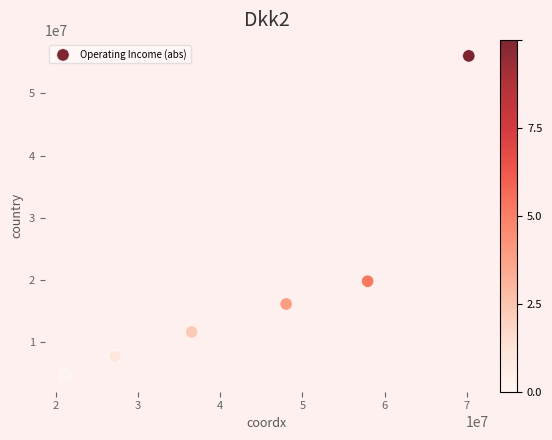

What is the range of Y values (max minus min)?

51446000